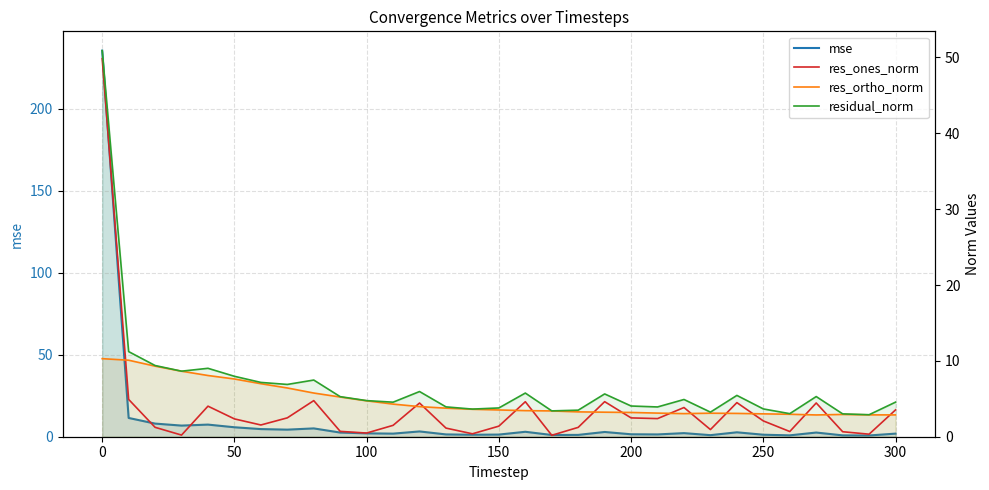

Rank the series by their maximum value, from lowest to highest.

res_ortho_norm, res_ones_norm, residual_norm, mse